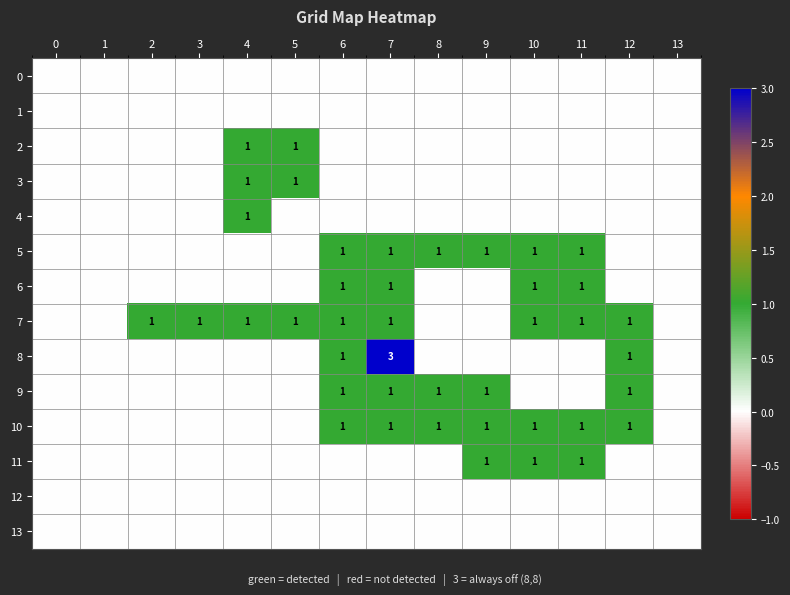

Is it true that 7 equals 0 at 12?

False